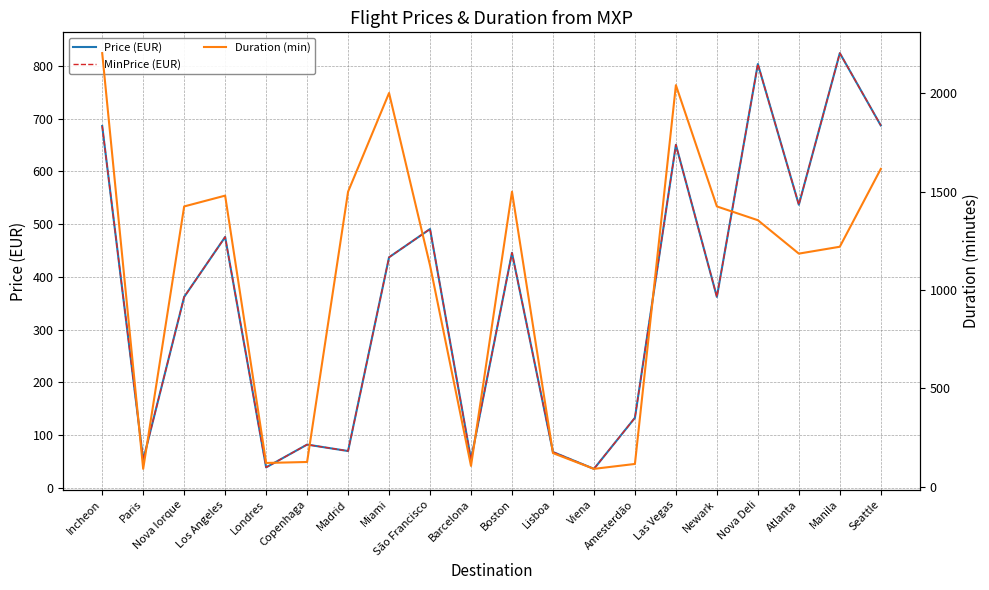

Between Lisboa and Los Angeles, which is larger?

Los Angeles